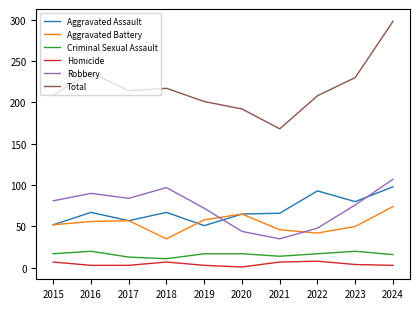

What is the sum of all Homicide values?

46